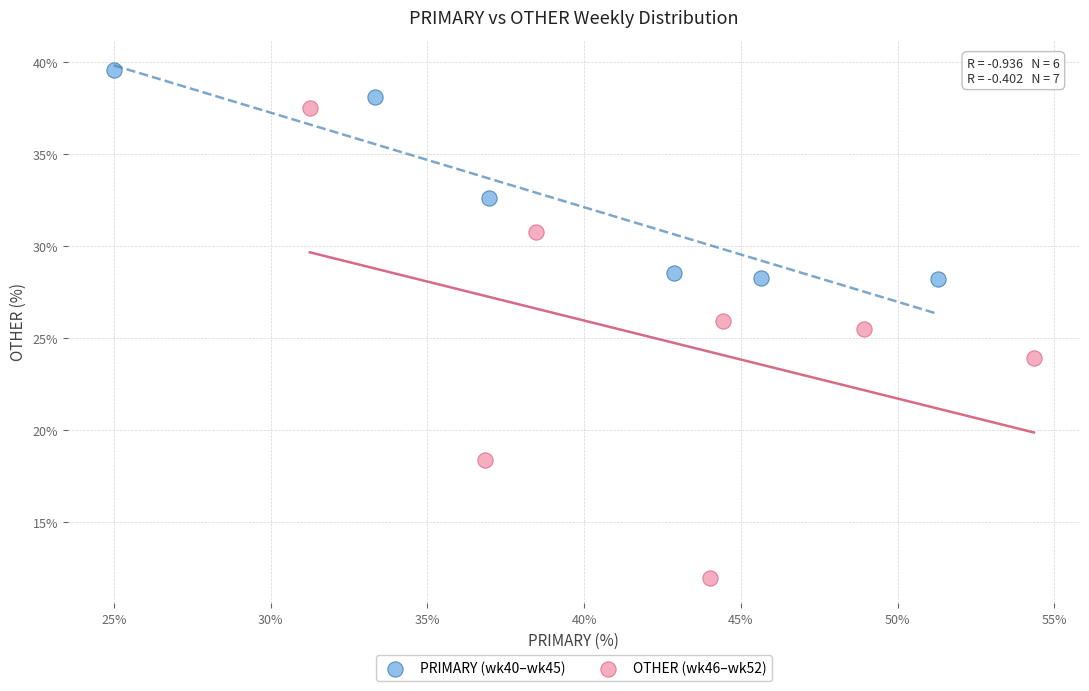

Which series has the largest Y range (max minus min)?

OTHER (wk46–wk52)